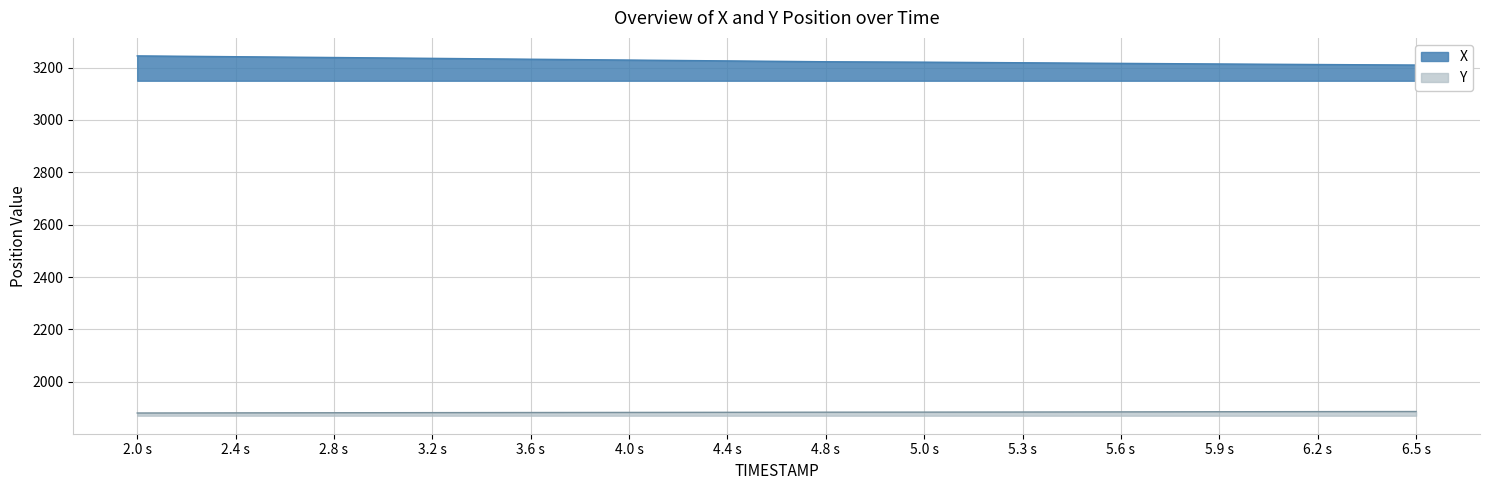

Rank the series by their average value, from lowest to highest.

Y, X